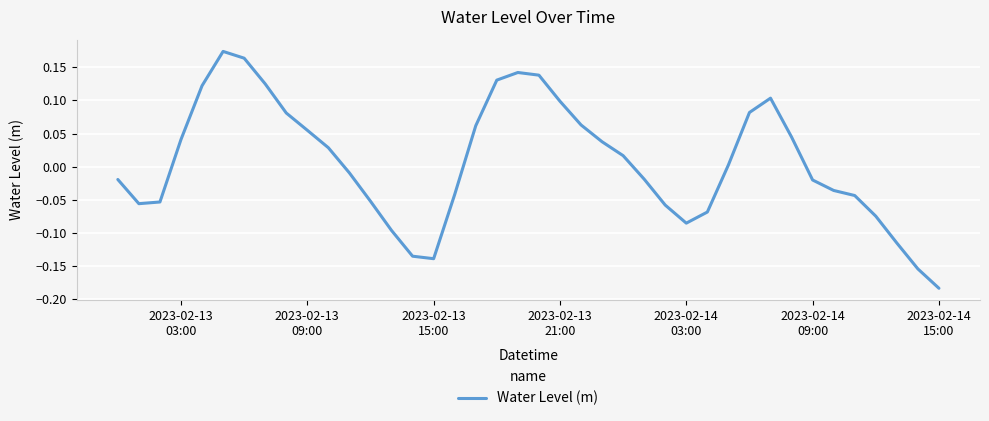

What is the difference between the maximum and minimum values?

0.4